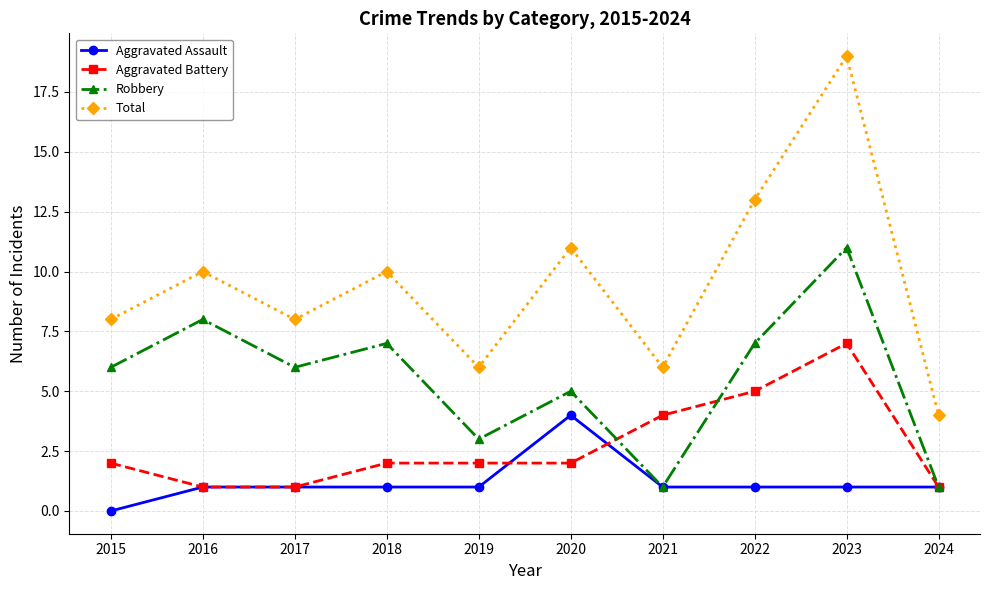

Reading left to right, transcribe all the data shown in this chart.

Aggravated Assault: 2015=0	2016=1	2017=1	2018=1	2019=1	2020=4	2021=1	2022=1	2023=1	2024=1
Aggravated Battery: 2015=2	2016=1	2017=1	2018=2	2019=2	2020=2	2021=4	2022=5	2023=7	2024=1
Robbery: 2015=6	2016=8	2017=6	2018=7	2019=3	2020=5	2021=1	2022=7	2023=11	2024=1
Total: 2015=8	2016=10	2017=8	2018=10	2019=6	2020=11	2021=6	2022=13	2023=19	2024=4